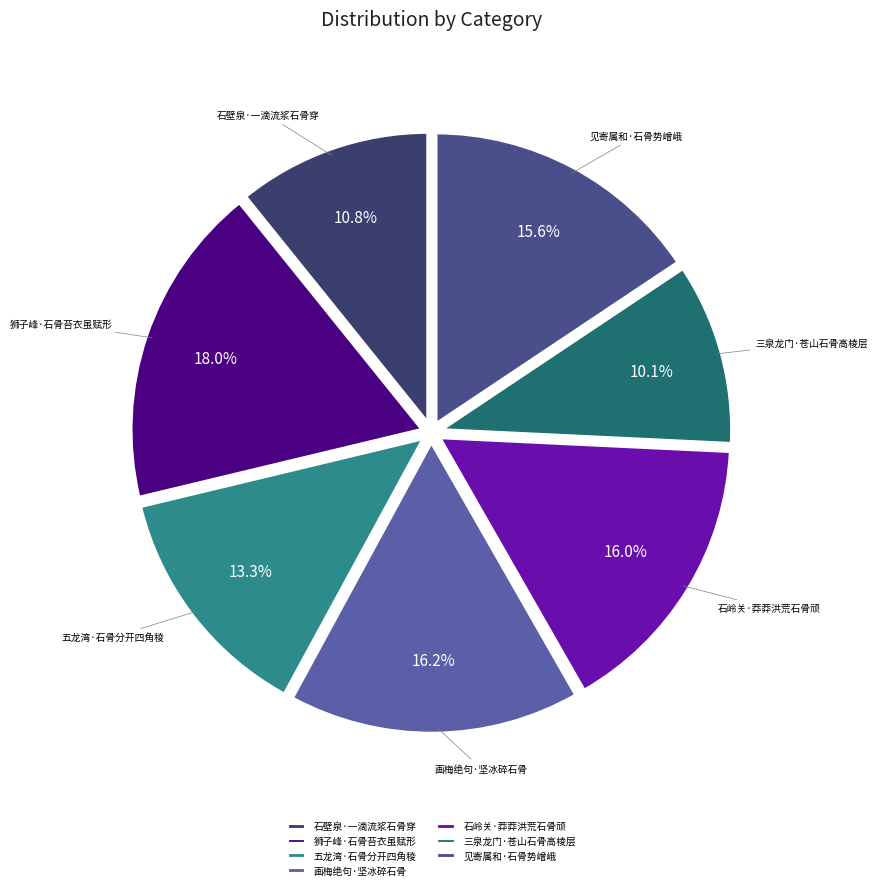

Is there a majority slice in this chart?

No